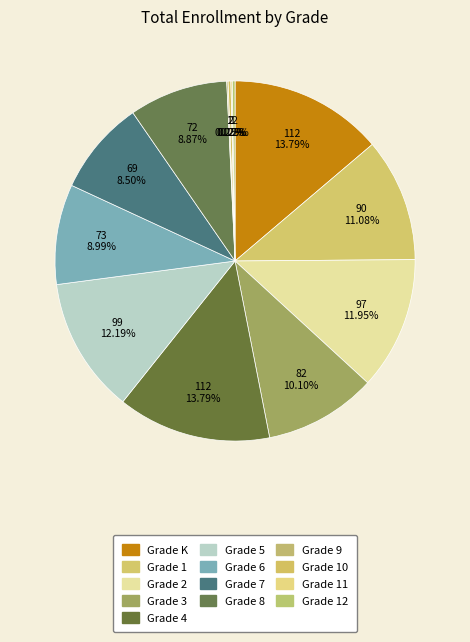

How much of the chart is everything except Grade 12?

99.8%